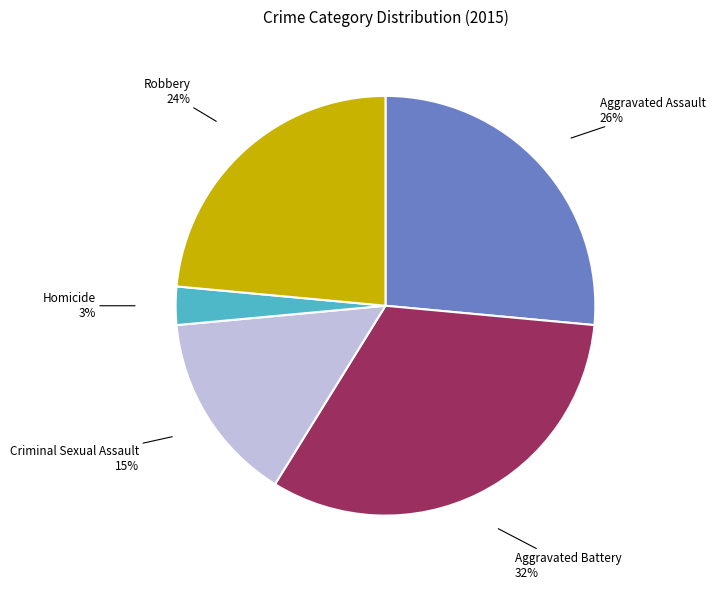

Is there any slice that represents more than half of the pie?

No